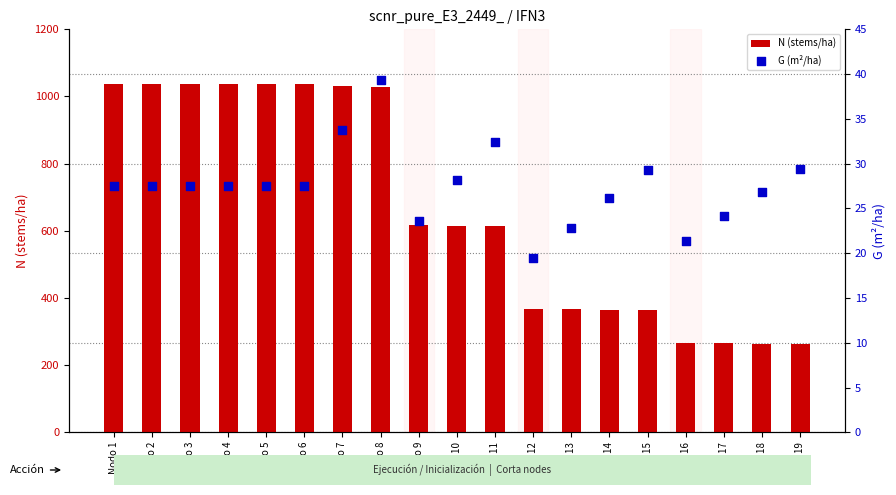

Which series has the largest total across all categories?

N (stems/ha)